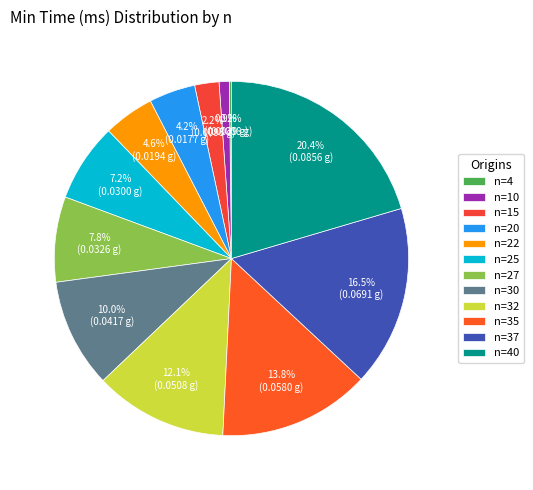

How many slices are in this pie chart?

12